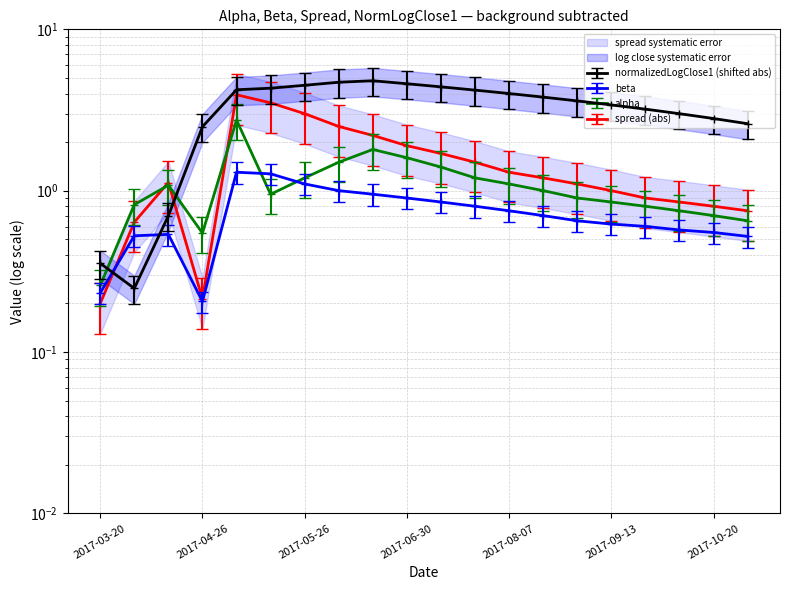

What is the minimum value for beta?

0.2